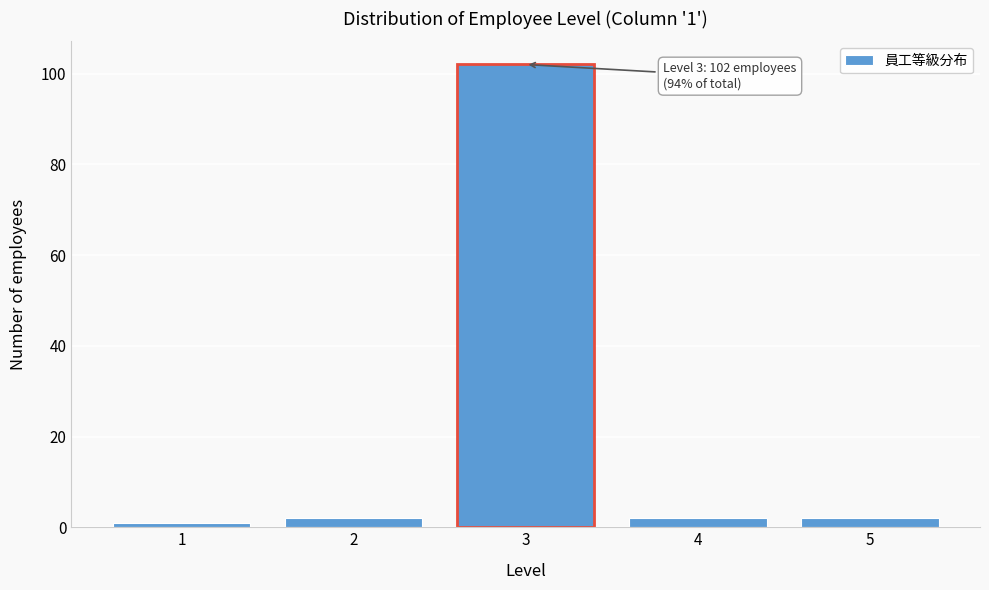

Reading left to right, list all the values displayed in this chart.

1=1	2=2	3=102	4=2	5=2